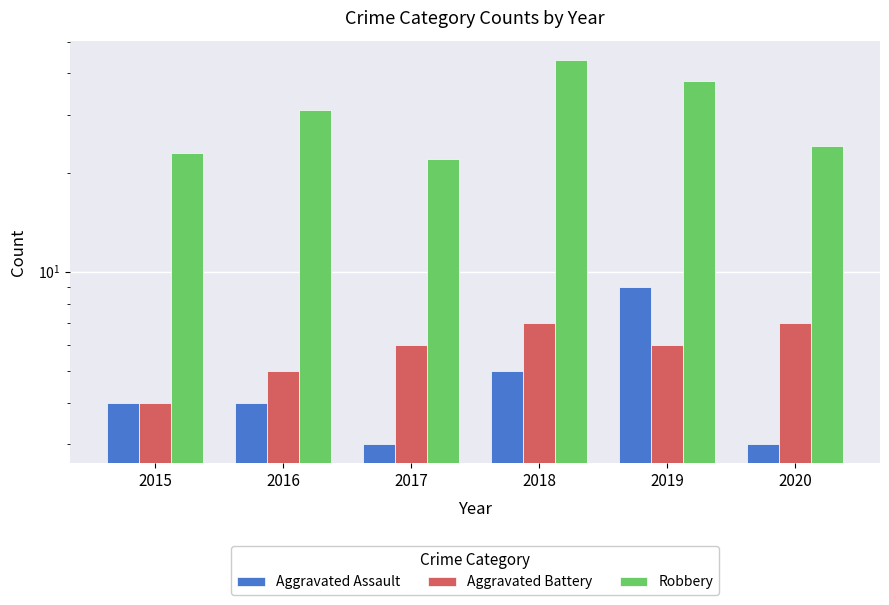

What is the difference between the maximum and minimum values in the Robbery series?

22